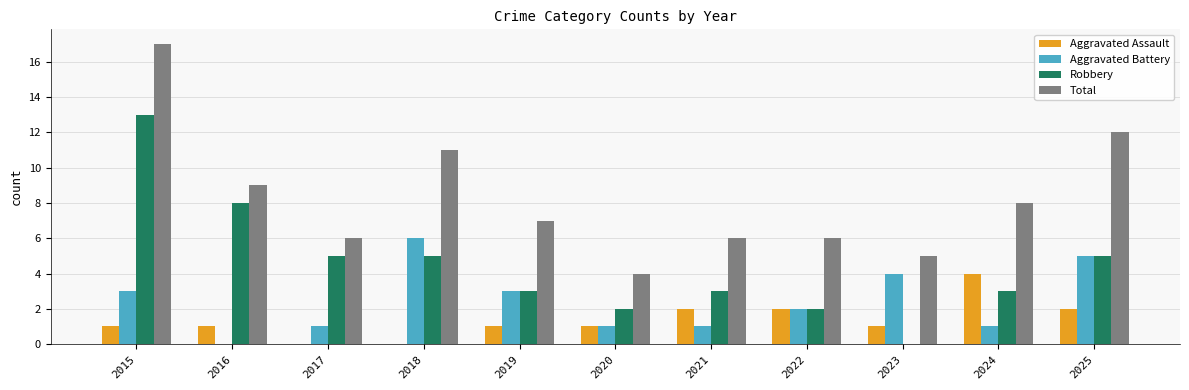

At which label does Aggravated Battery first exceed 2?

2015